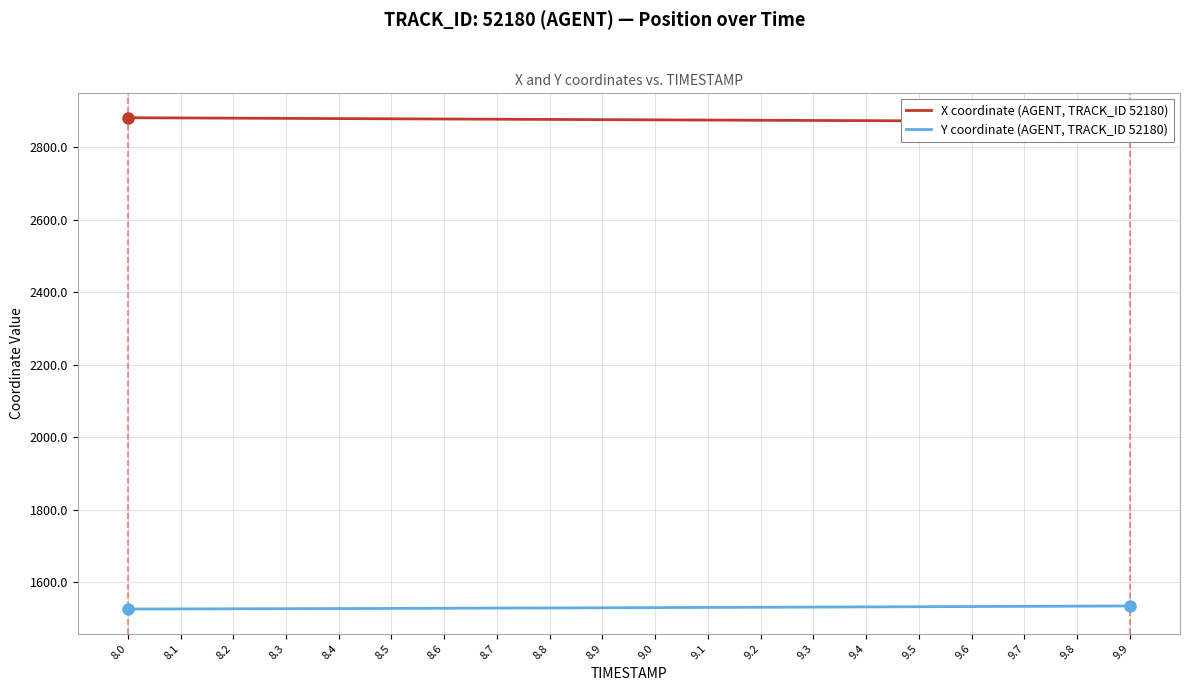

What is the difference between the maximum and minimum values in the X coordinate (AGENT, TRACK_ID 52180) series?

10.7